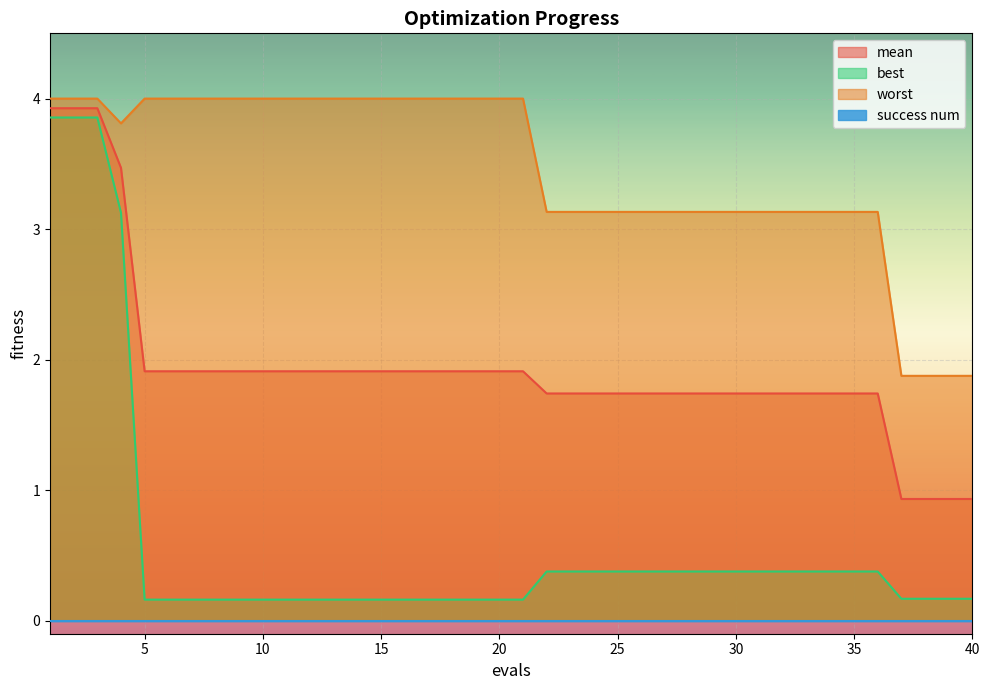

Which series has the largest total across all categories?

worst